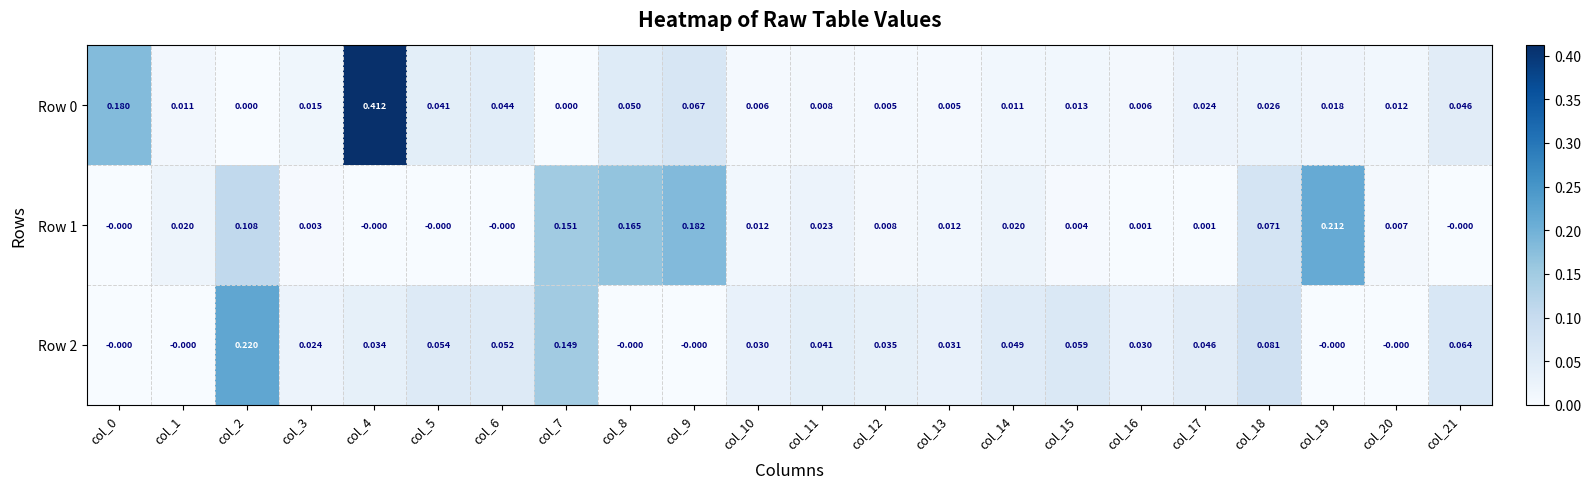

Count the number of categories in the chart.

22